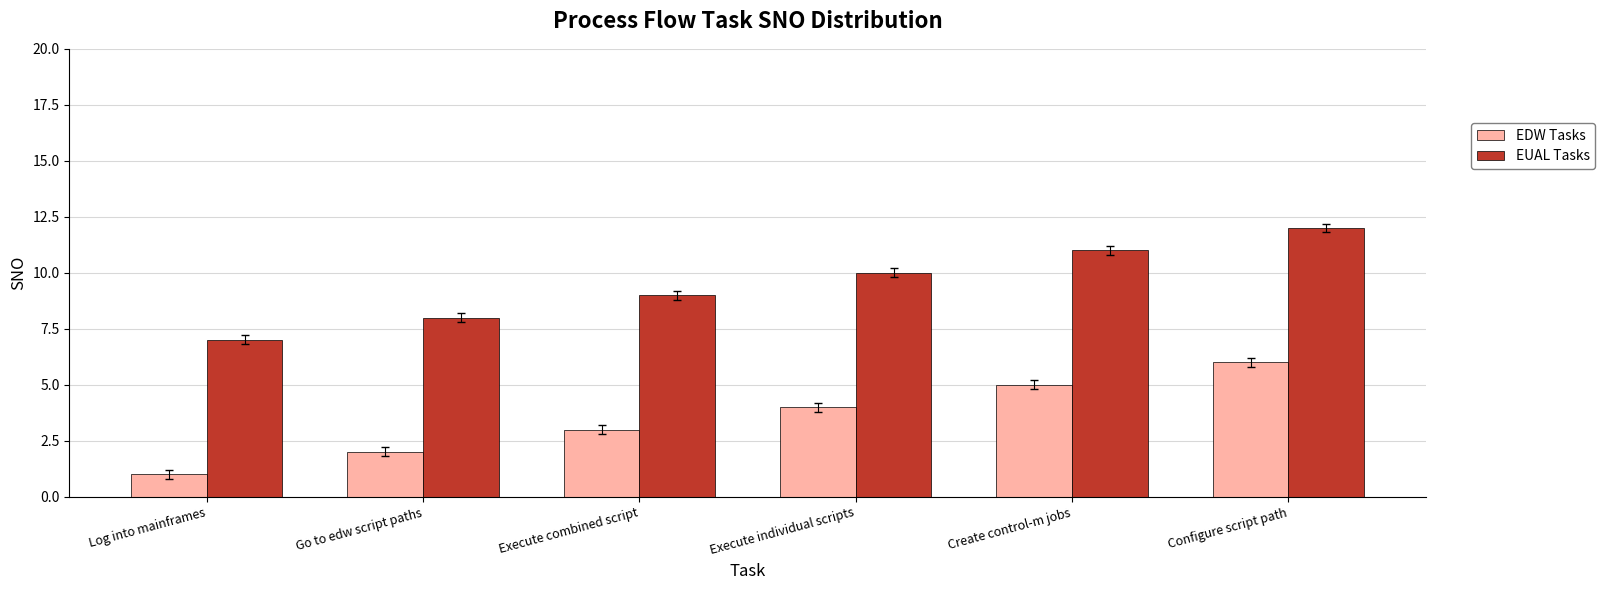

What is the highest value of the EUAL Tasks series?

12